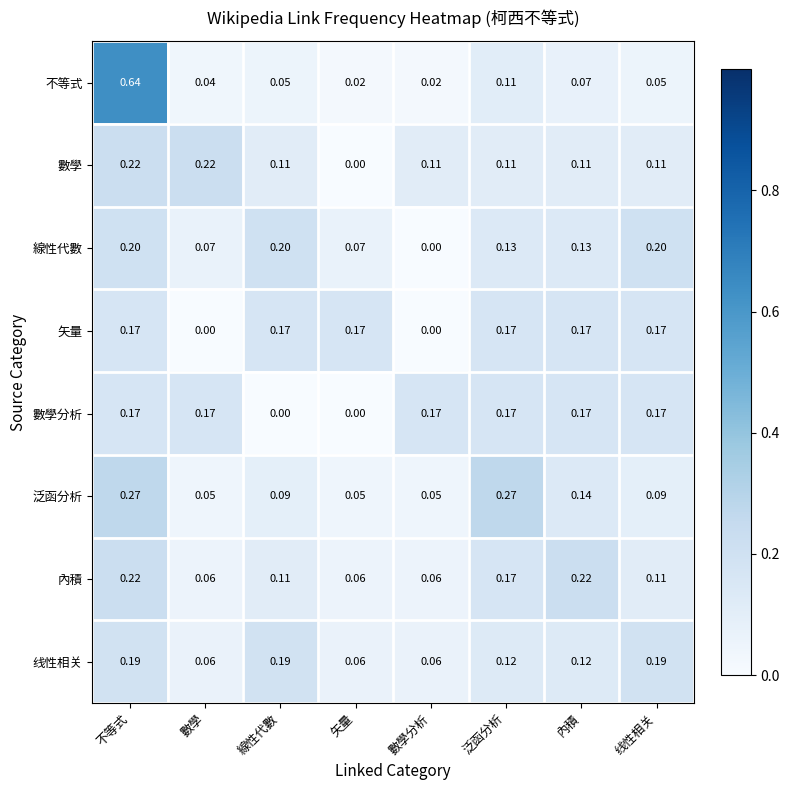

At which category does the chart reach its peak across all series?

不等式